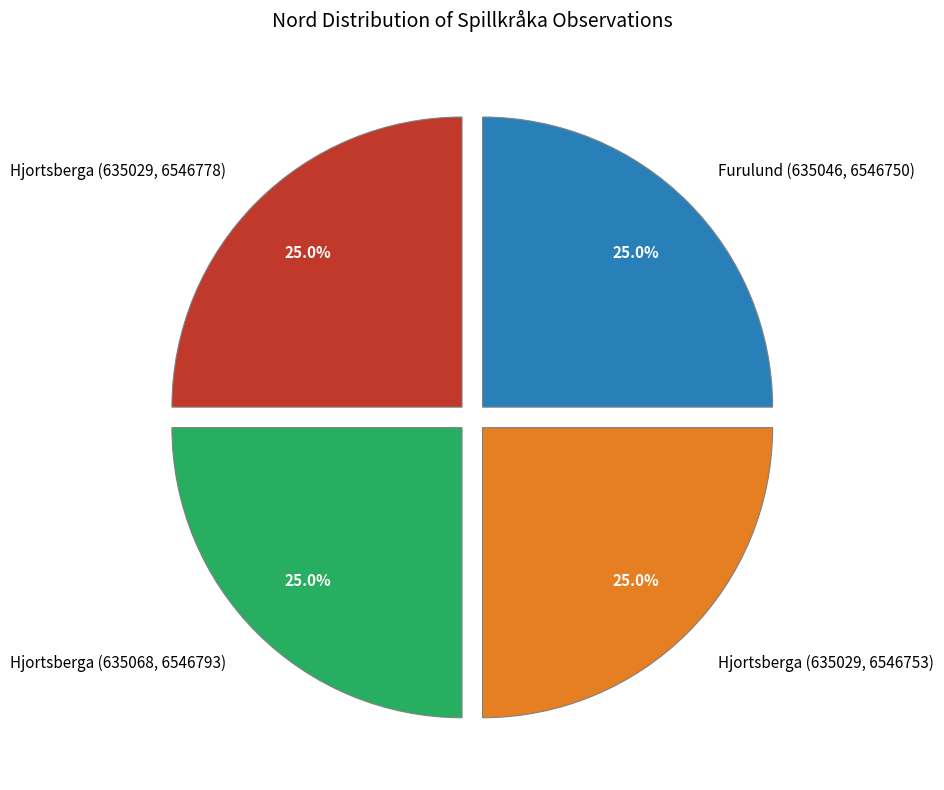

To the nearest percent, what is the combined percentage of Hjortsberga (635068, 6546793) and Hjortsberga (635029, 6546778)?

50%